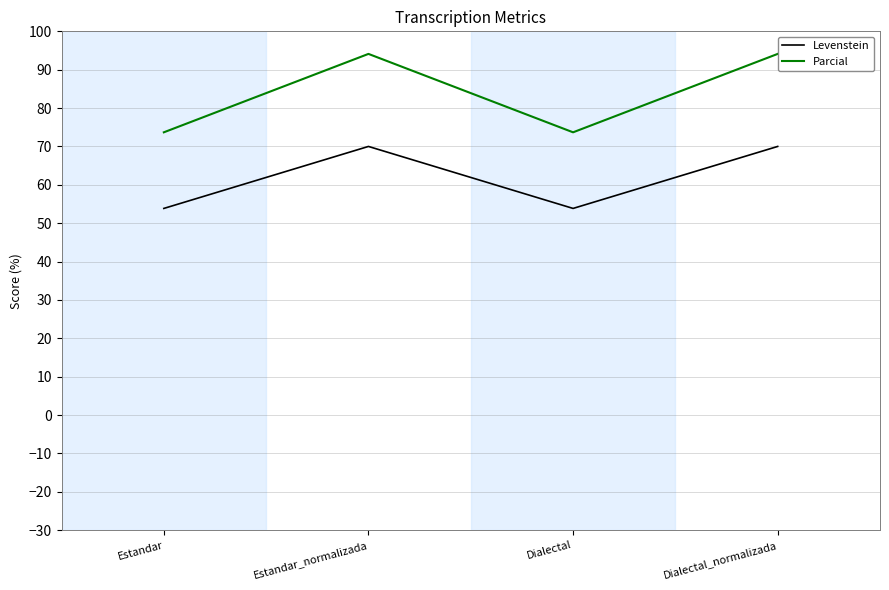

At which category does Parcial reach its first local valley?

Dialectal